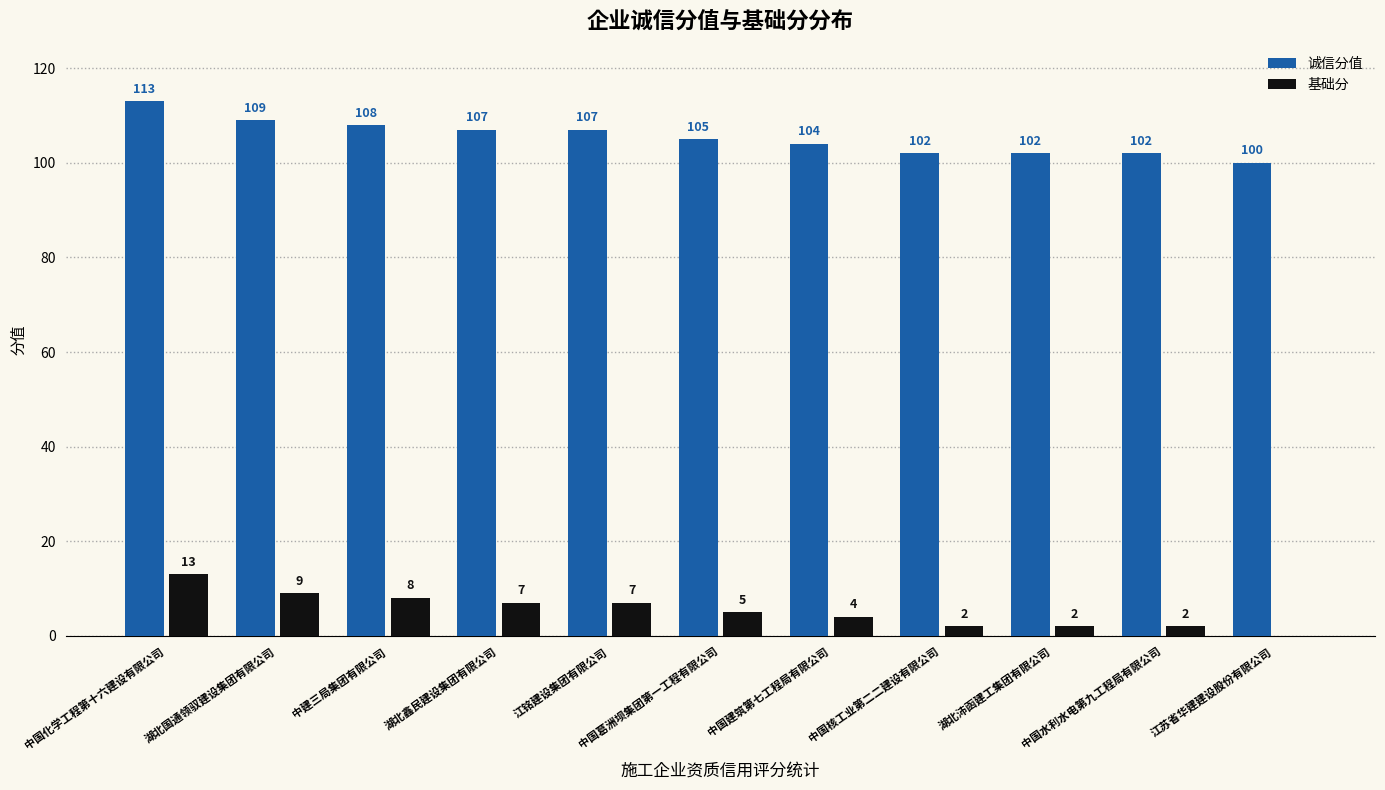

Which category has the highest value in the 诚信分值 series?

中国化学工程第十六建设有限公司